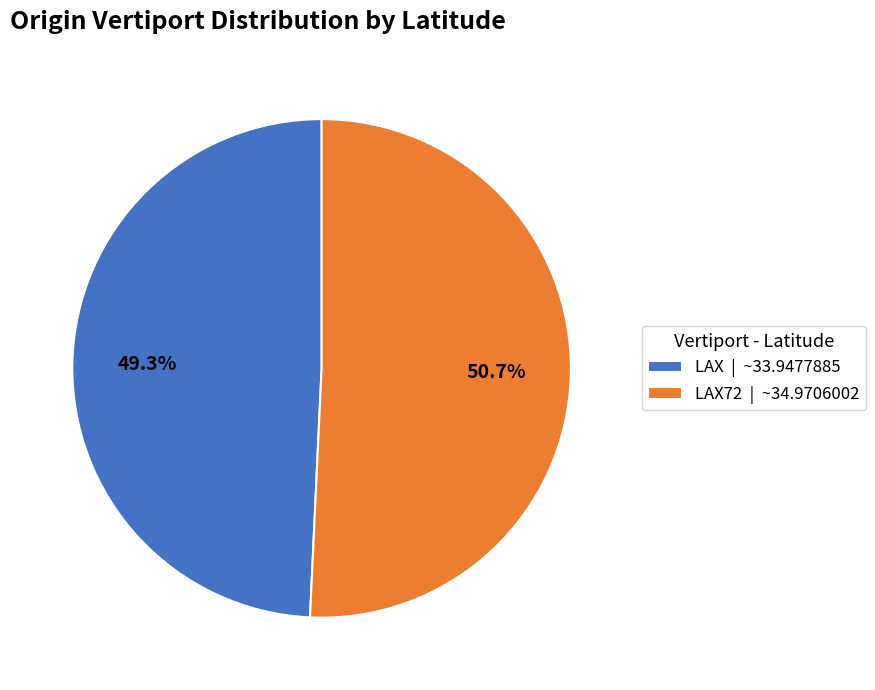

Between LAX | ~33.9477885 and LAX72 | ~34.9706002, which is larger?

LAX72 | ~34.9706002